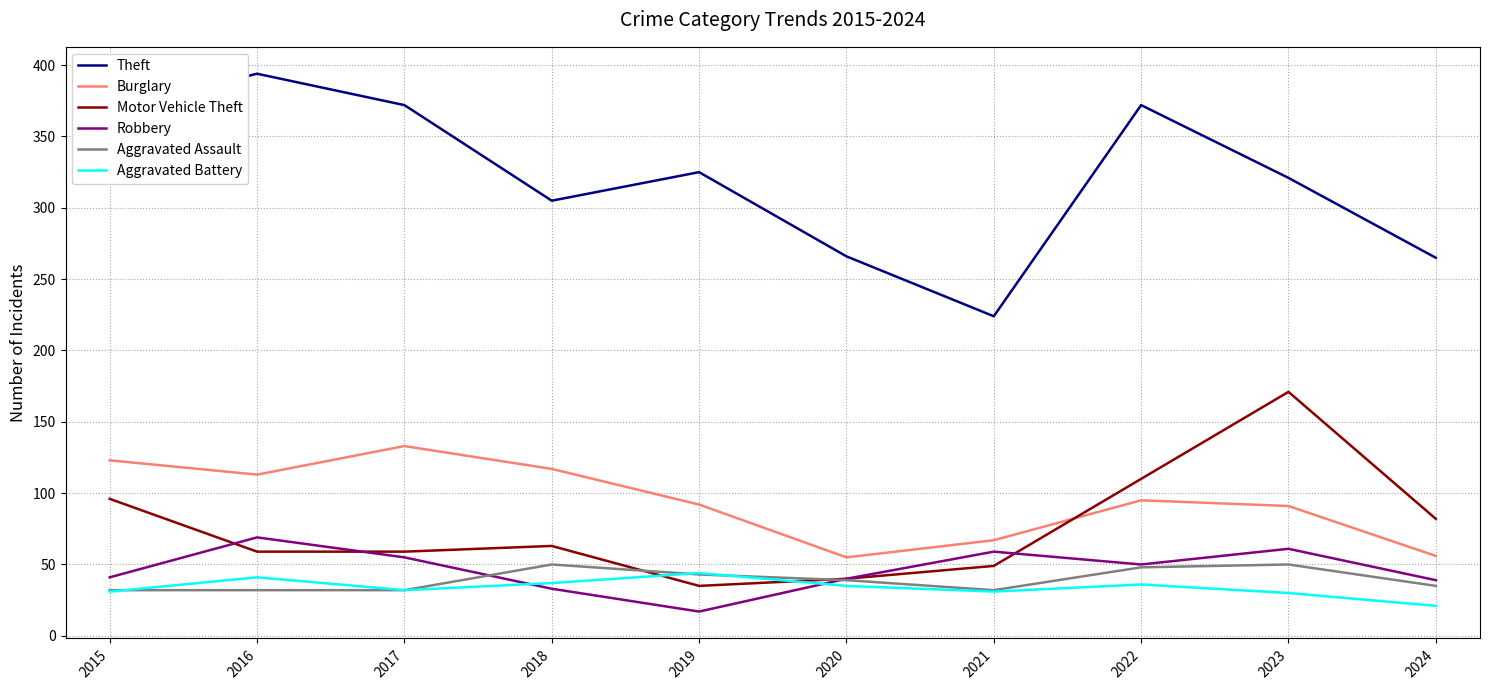

What is the total value across all series at 2020?

475